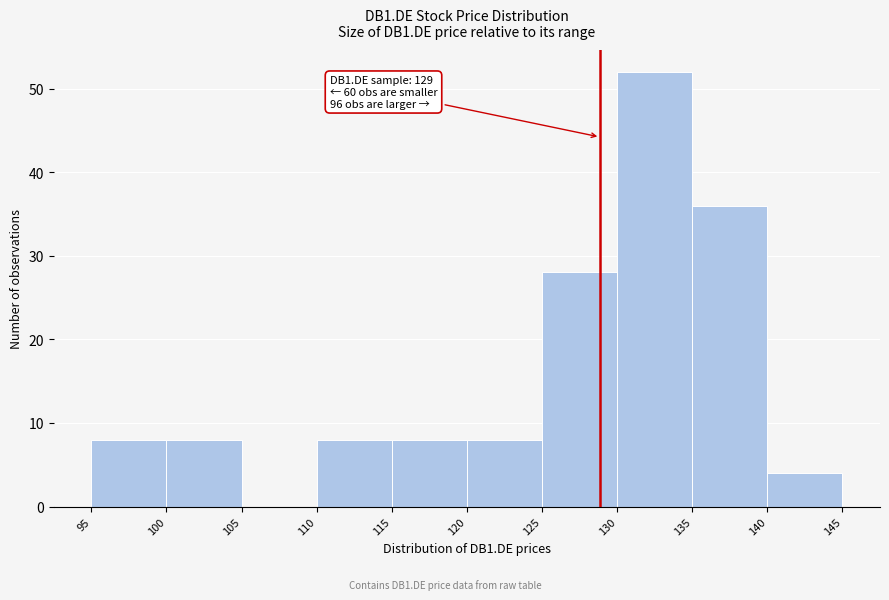

Over which range of the x-axis is the bar tallest?

130 to 135